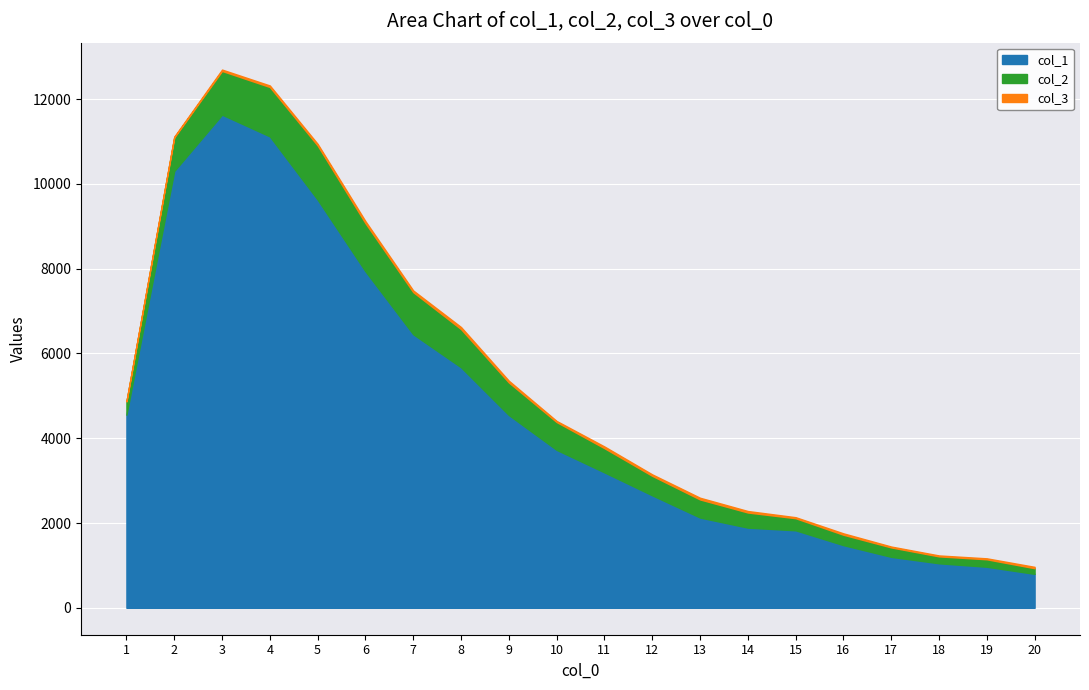

Where does the col_3 series first go above 34?

4